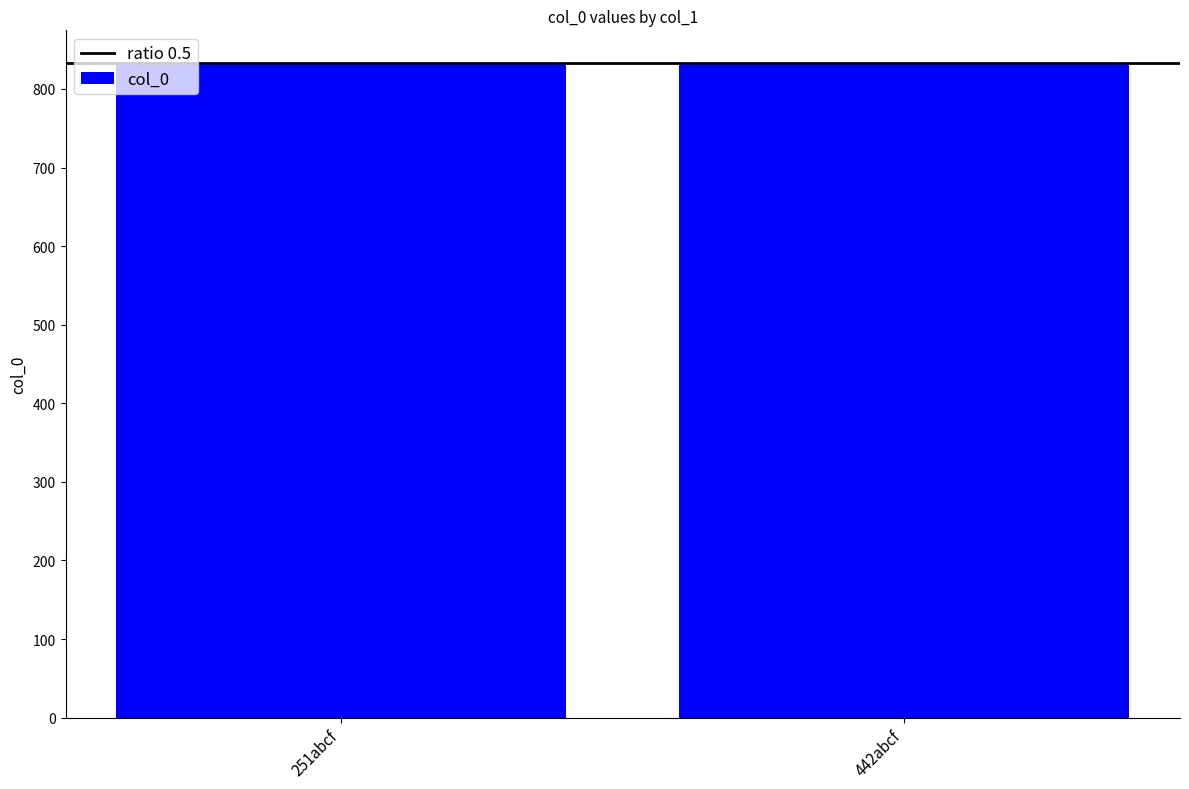

What is the maximum value shown in the chart?

833